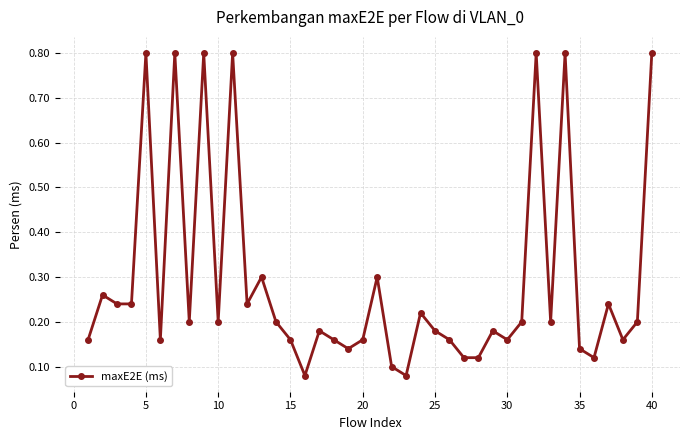

Does the chart display data point markers on the line(s)?

Yes